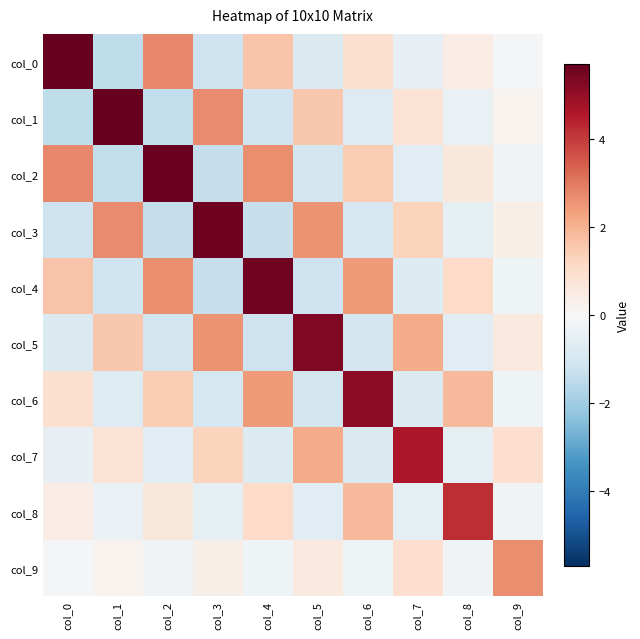

Reading left to right, what are all the values shown in this chart?

col_0: col_0=5.7	col_1=-1.5	col_2=2.8	col_3=-1.2	col_4=1.6	col_5=-0.8	col_6=0.9	col_7=-0.5	col_8=0.4	col_9=-0.1
col_1: col_0=-1.5	col_1=5.7	col_2=-1.4	col_3=2.7	col_4=-1.1	col_5=1.5	col_6=-0.7	col_7=0.8	col_8=-0.4	col_9=0.2
col_2: col_0=2.8	col_1=-1.4	col_2=5.6	col_3=-1.4	col_4=2.7	col_5=-1.0	col_6=1.5	col_7=-0.6	col_8=0.7	col_9=-0.2
col_3: col_0=-1.2	col_1=2.7	col_2=-1.4	col_3=5.6	col_4=-1.3	col_5=2.5	col_6=-0.9	col_7=1.3	col_8=-0.5	col_9=0.3
col_4: col_0=1.6	col_1=-1.1	col_2=2.7	col_3=-1.3	col_4=5.5	col_5=-1.2	col_6=2.4	col_7=-0.8	col_8=1.1	col_9=-0.2
col_5: col_0=-0.8	col_1=1.5	col_2=-1.0	col_3=2.5	col_4=-1.2	col_5=5.3	col_6=-1.0	col_7=2.1	col_8=-0.6	col_9=0.6
col_6: col_0=0.9	col_1=-0.7	col_2=1.5	col_3=-0.9	col_4=2.4	col_5=-1.0	col_6=5.1	col_7=-0.8	col_8=1.9	col_9=-0.3
col_7: col_0=-0.5	col_1=0.8	col_2=-0.6	col_3=1.3	col_4=-0.8	col_5=2.1	col_6=-0.8	col_7=4.6	col_8=-0.6	col_9=1.0
col_8: col_0=0.4	col_1=-0.4	col_2=0.7	col_3=-0.5	col_4=1.1	col_5=-0.6	col_6=1.9	col_7=-0.6	col_8=4.2	col_9=-0.2
col_9: col_0=-0.1	col_1=0.2	col_2=-0.2	col_3=0.3	col_4=-0.2	col_5=0.6	col_6=-0.3	col_7=1.0	col_8=-0.2	col_9=2.7